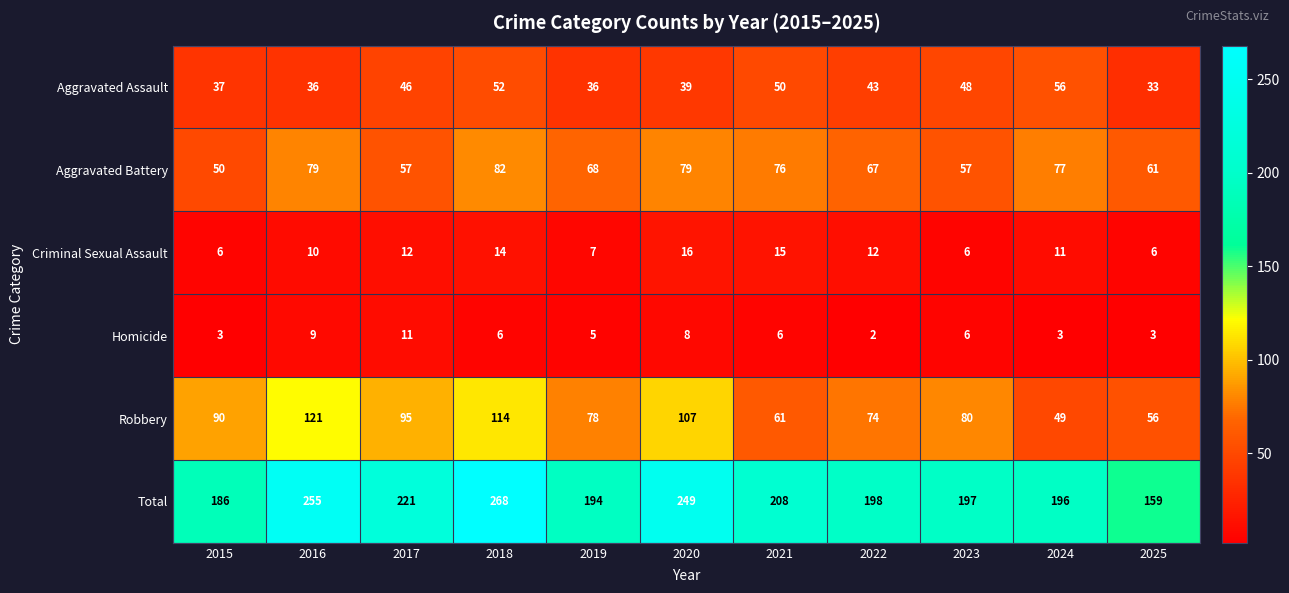

What is the lowest value of the Aggravated Assault series?

33